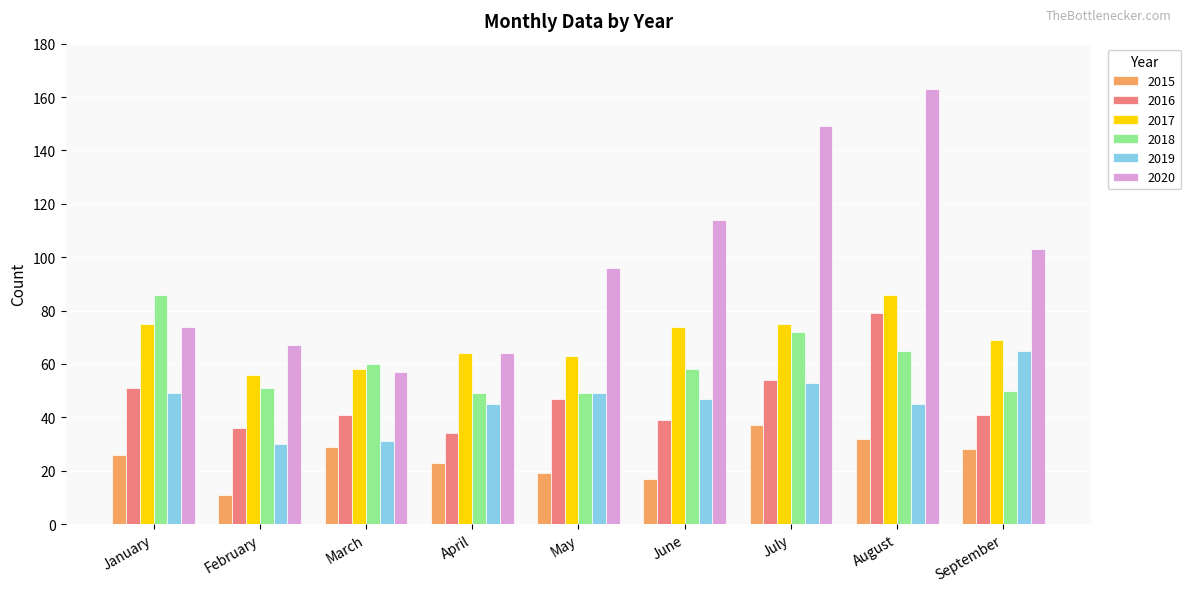

How many distinct data groups are displayed?

6